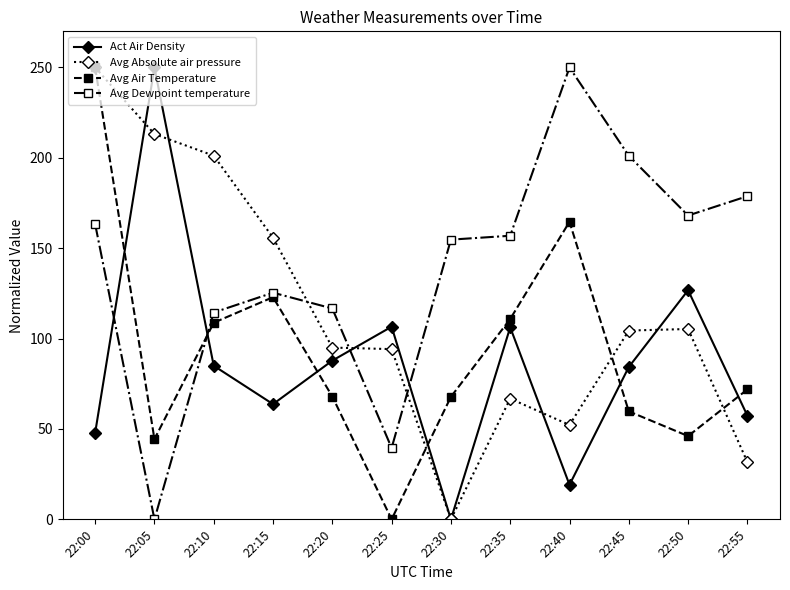

What is the value of the Avg Absolute air pressure point at the 3rd from the left?

201.2